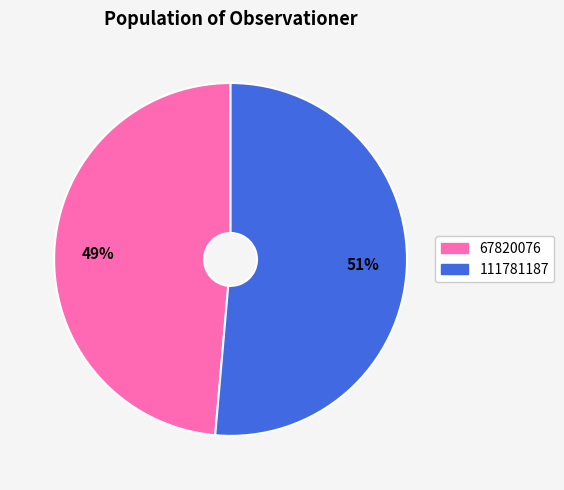

How many segments does this pie chart have?

2